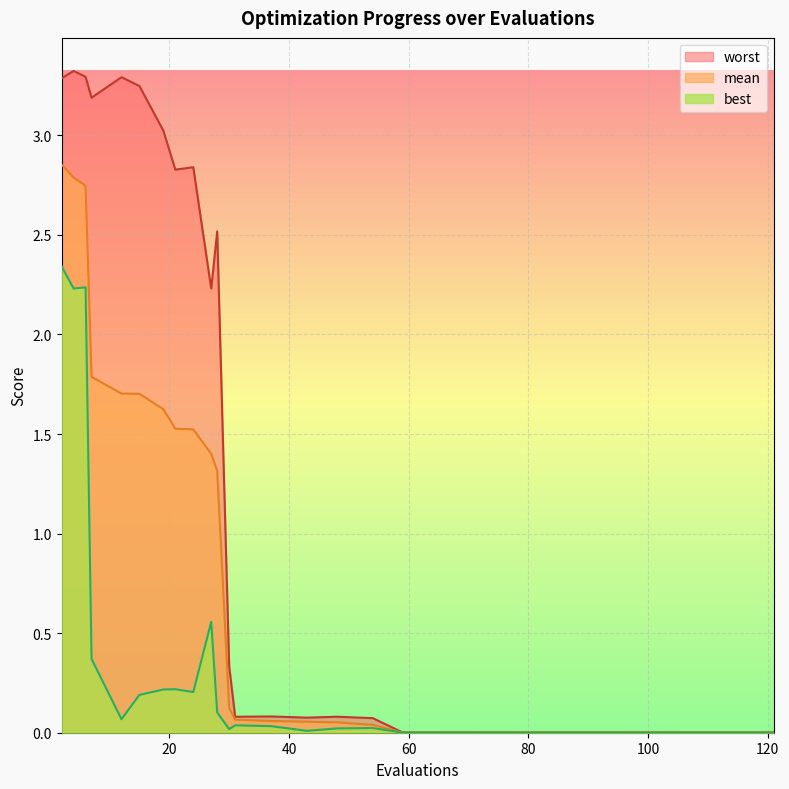

At 54, list the series in order from smallest to largest.

best, mean, worst